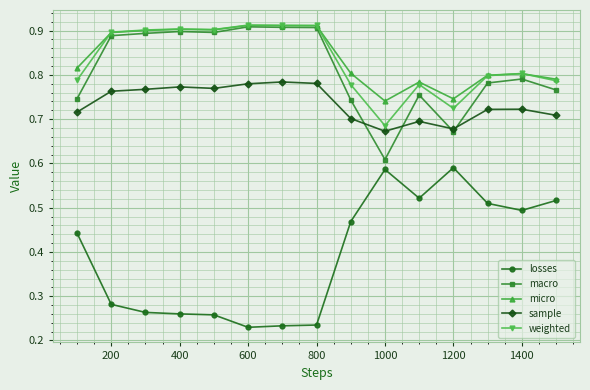

At how many categories does at least one series exceed 0?

15